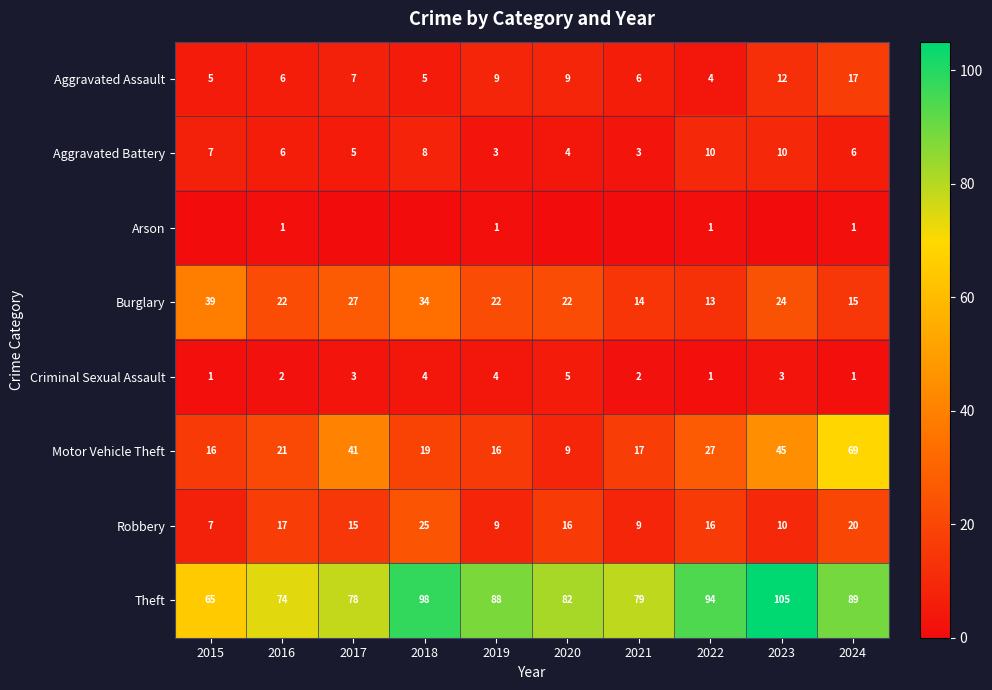

Where is Burglary nearest to the value 26?

2017